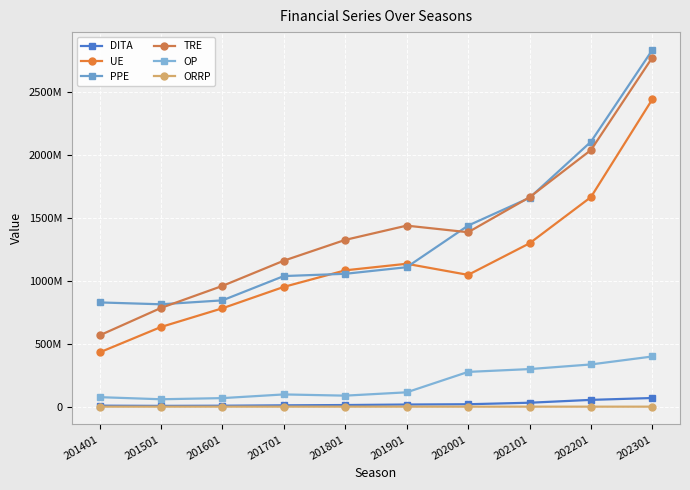

Which series has the largest range (max minus min)?

TRE